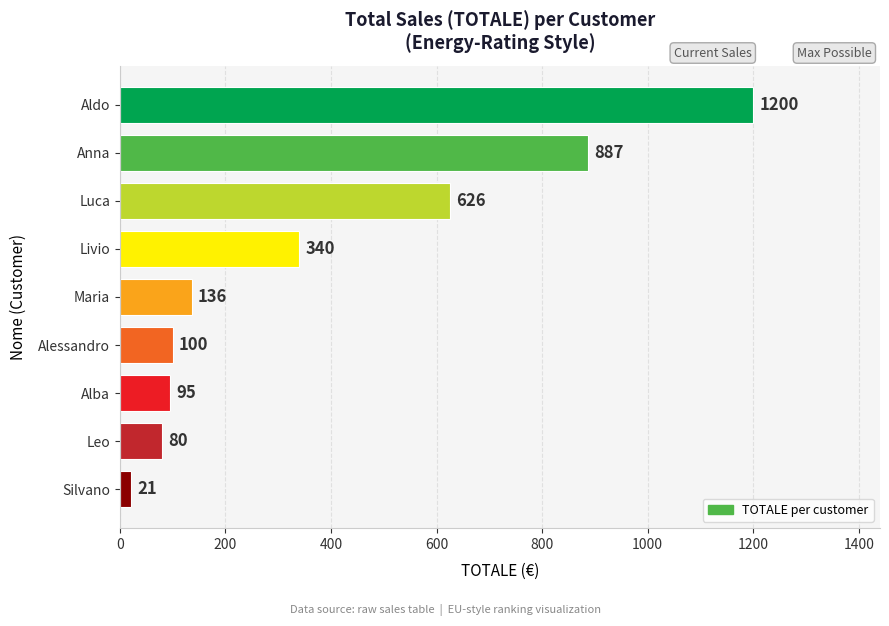

What is the difference between the second highest and minimum values?

866.5